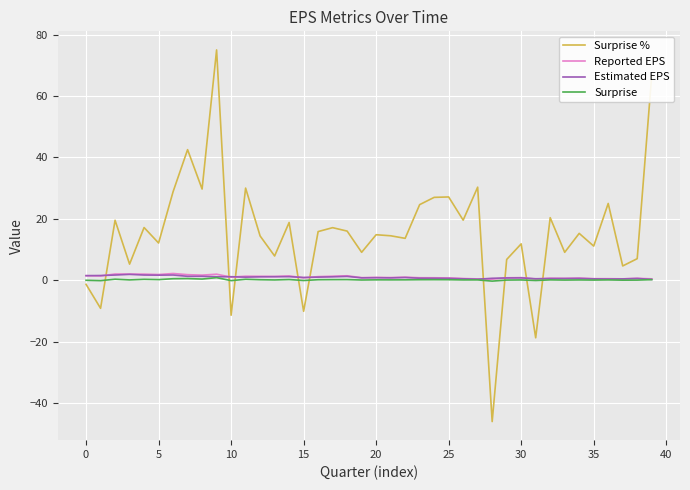

True or false: Estimated EPS and Surprise % intersect in this chart.

True